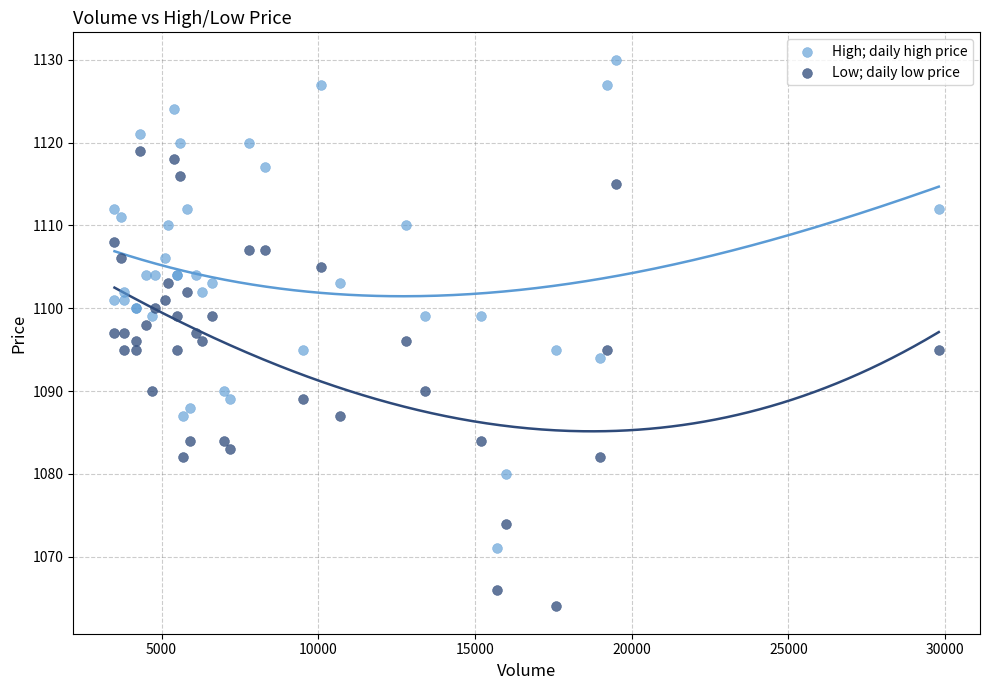

What are all the series names shown in the legend?

High; daily high price, Low; daily low price